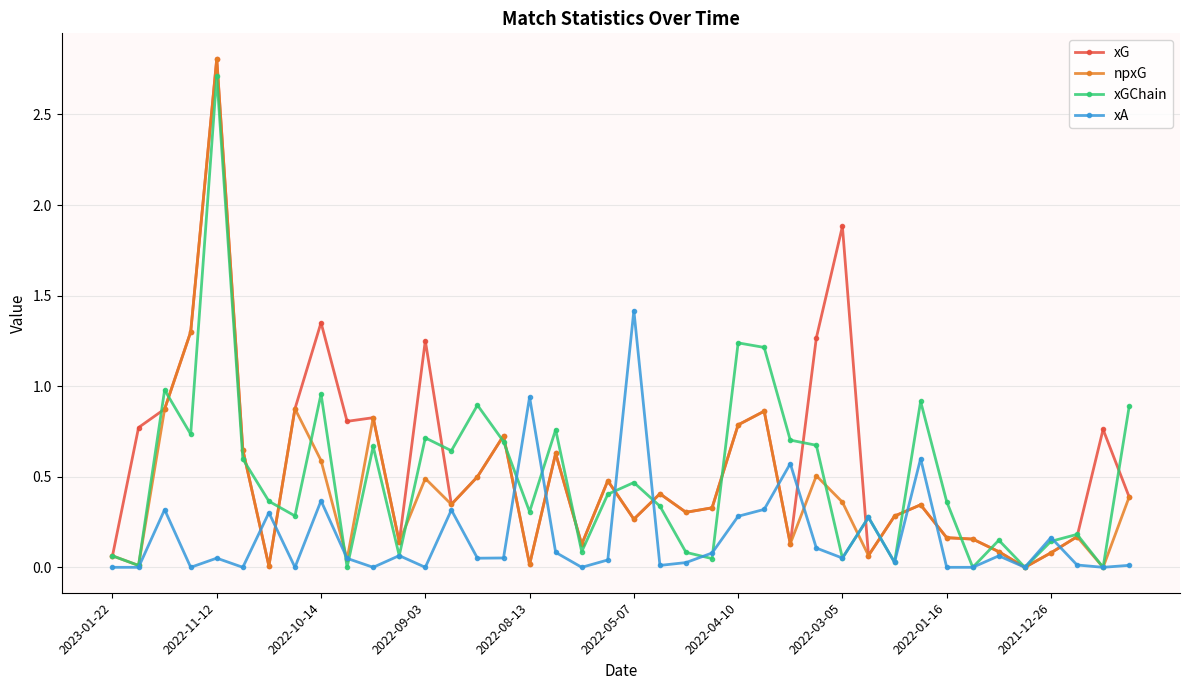

True or false: xGChain and xA intersect in this chart.

True